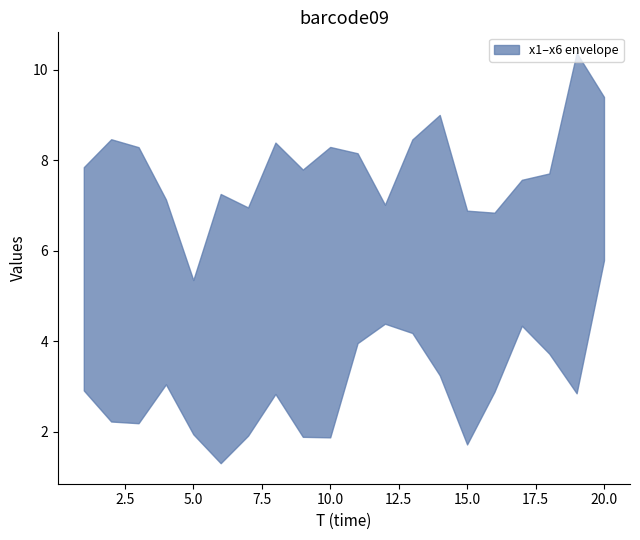

How many interior local peaks does the x2 series have?

7